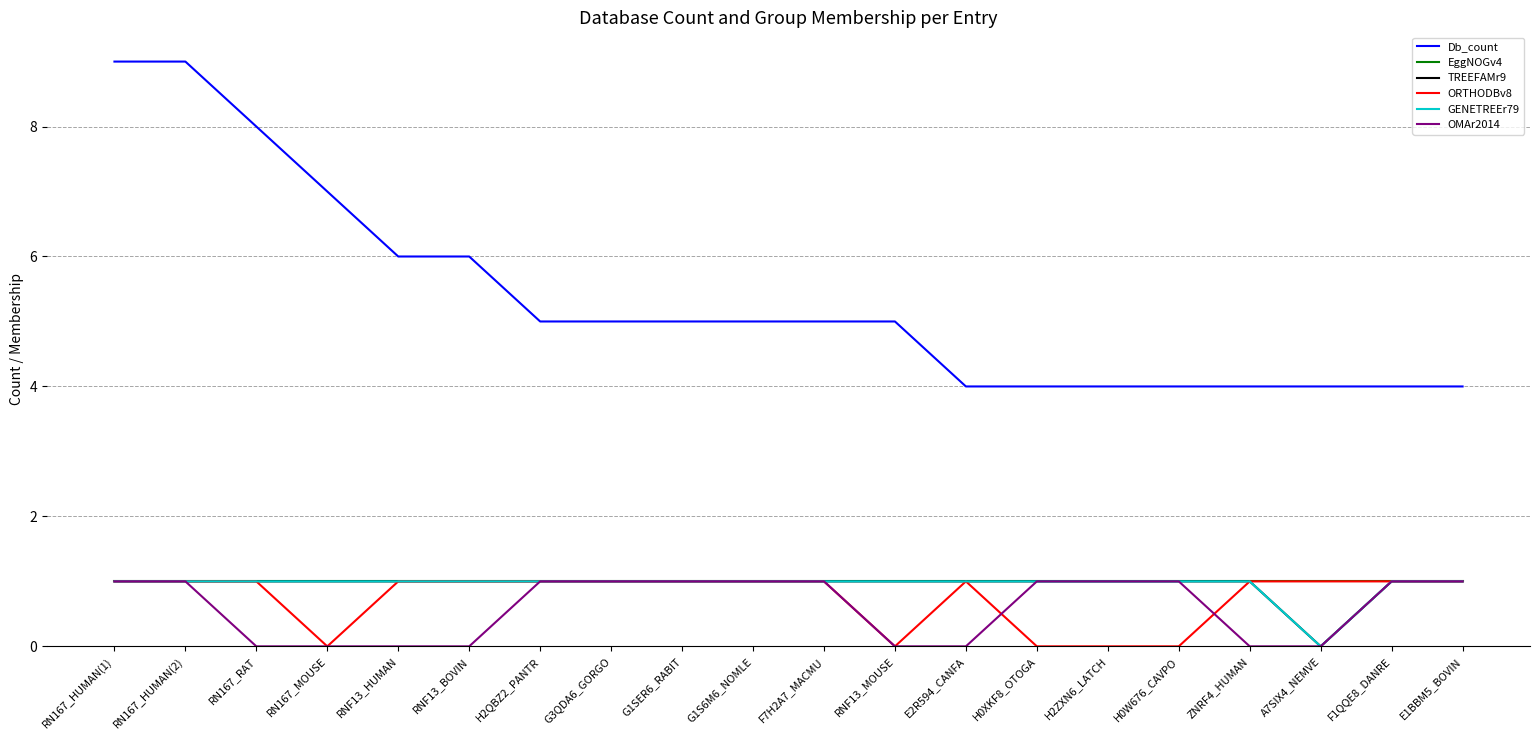

True or false: TREEFAMr9 and EggNOGv4 cross at least once.

False